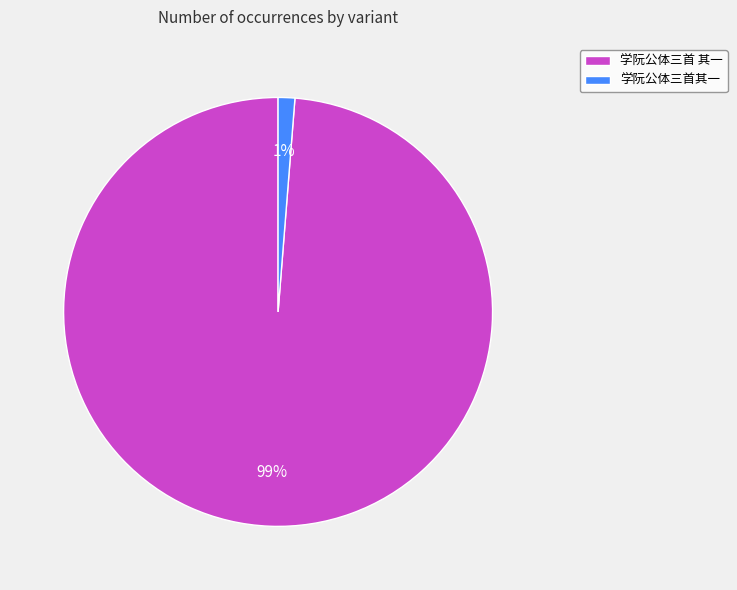

True or false: 学阮公体三首 其一 accounts for 99% of the total.

True